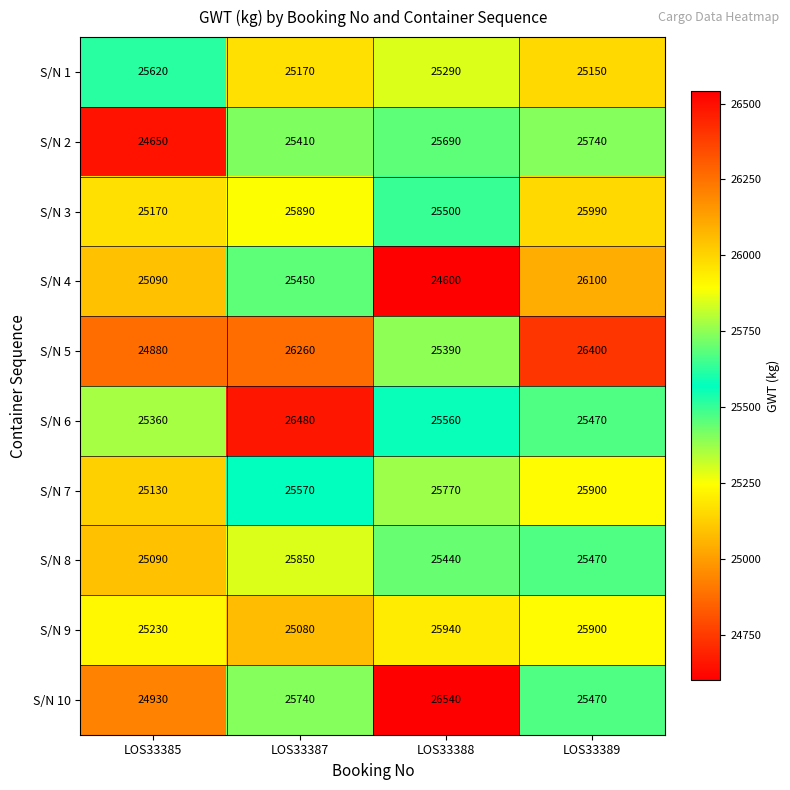

Is it true that S/N 7 equals 25900 at LOS33389?

True